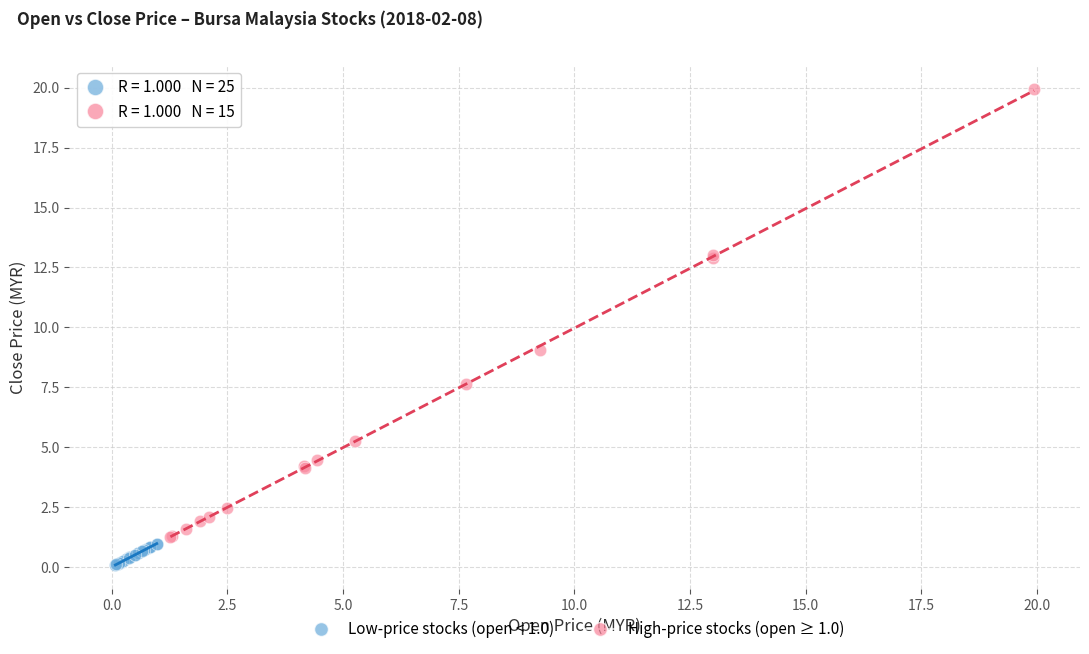

Which series reaches the maximum Y coordinate?

High-price stocks (open ≥ 1.0)